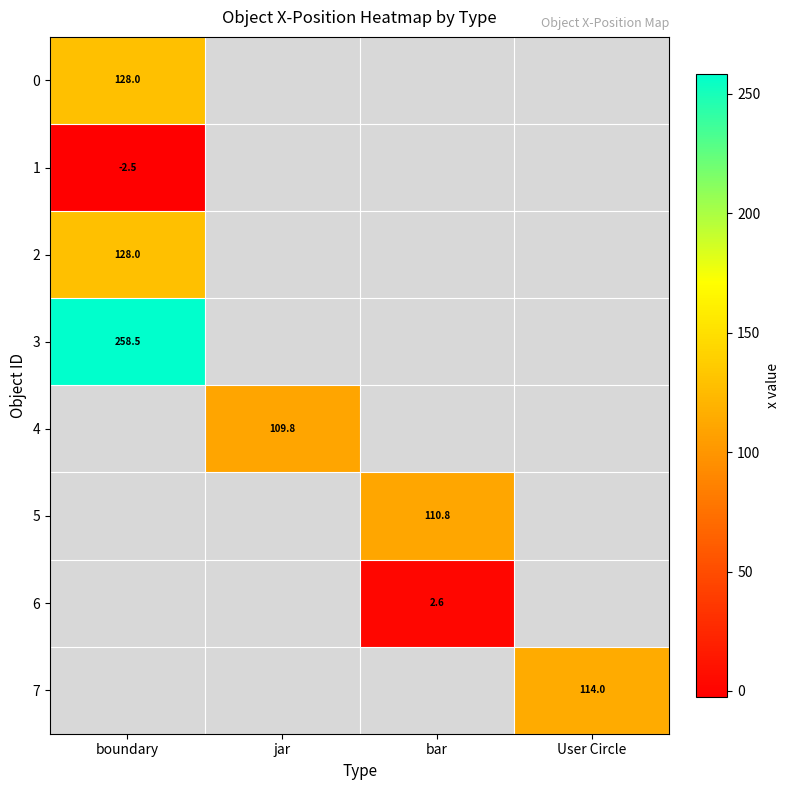

True or false: 0 has a value of 80.3 at boundary.

False